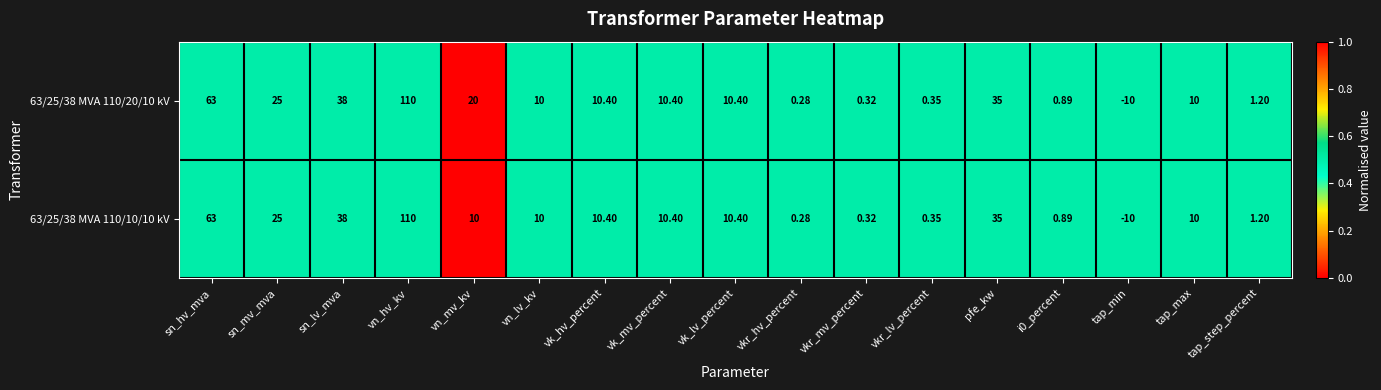

Where does the 63/25/38 MVA 110/10/10 kV series first go above 10?

sn_hv_mva